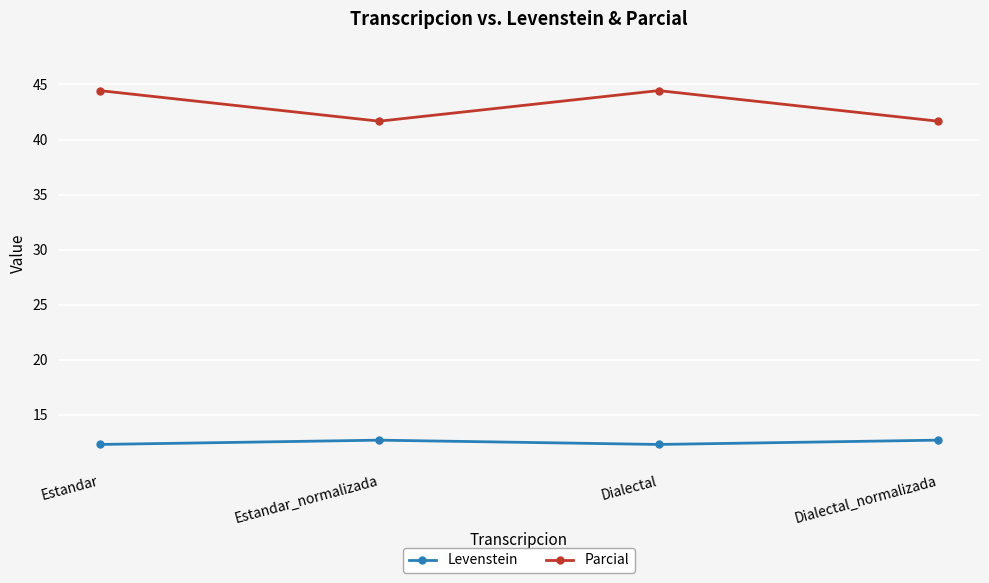

Reading left to right, what are all the values shown in this chart?

Levenstein: 12.3	12.7	12.3	12.7
Parcial: 44.4	41.7	44.4	41.7